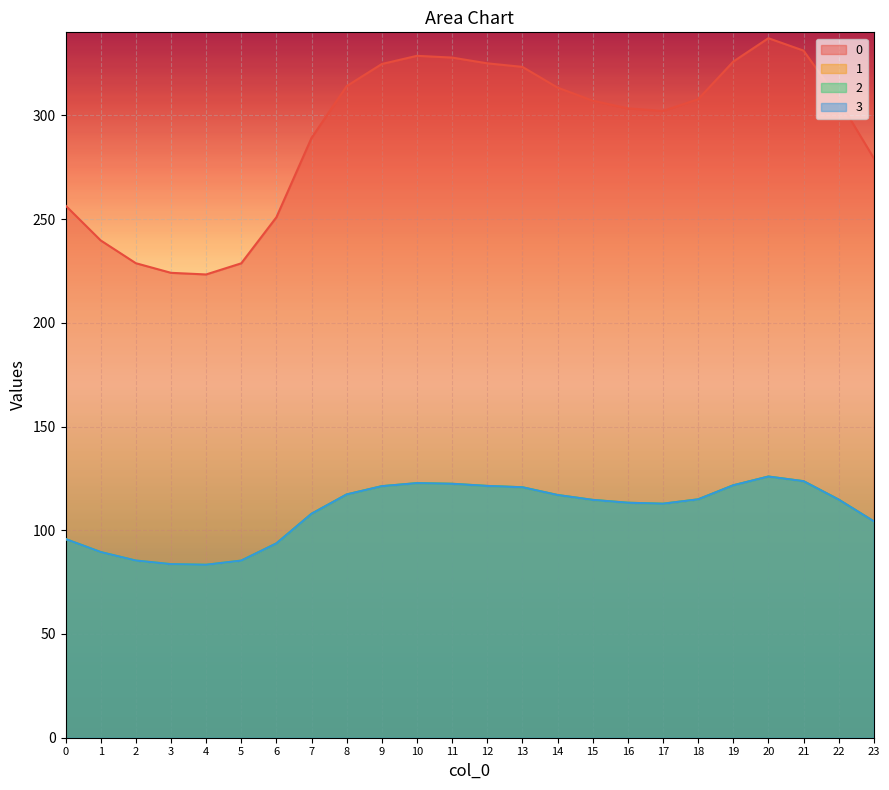

What is the average value of the 1 series?

108.9